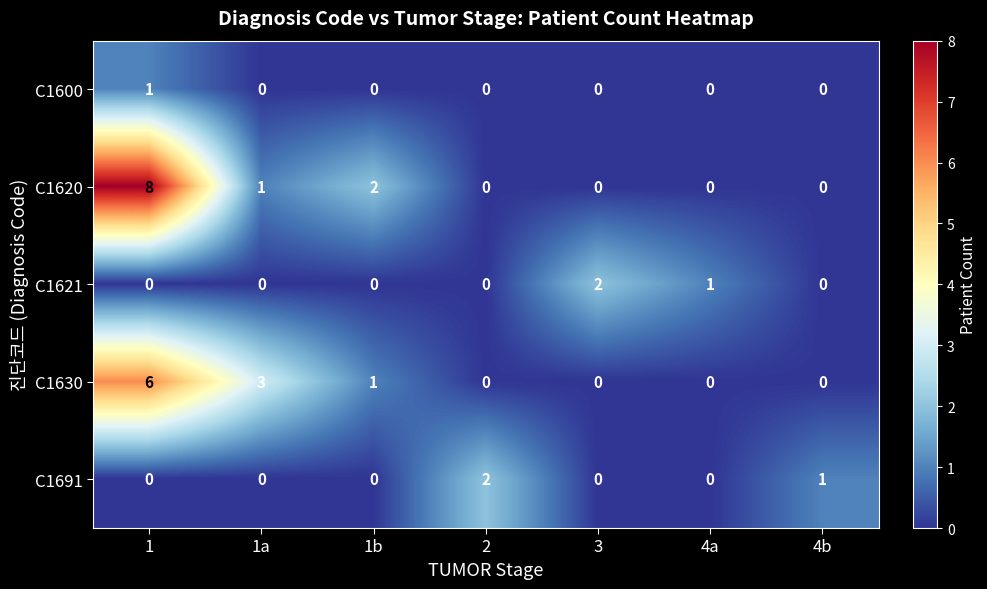

At which category is the sum across all series the highest?

1